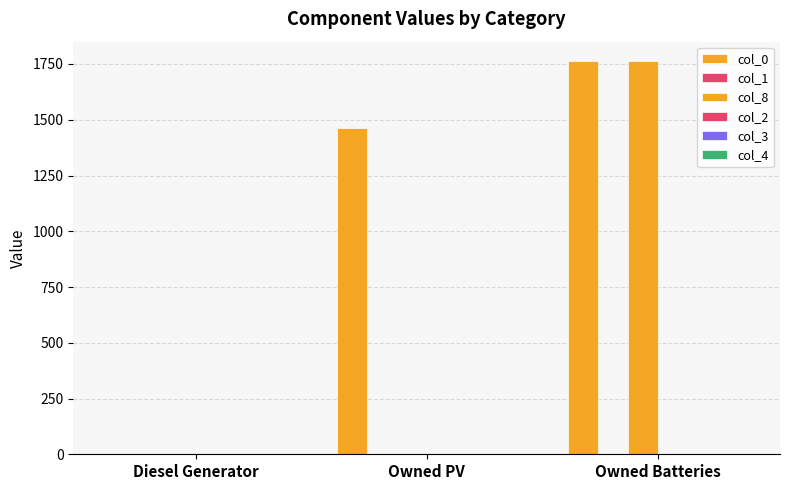

Count the number of categories in the chart.

3